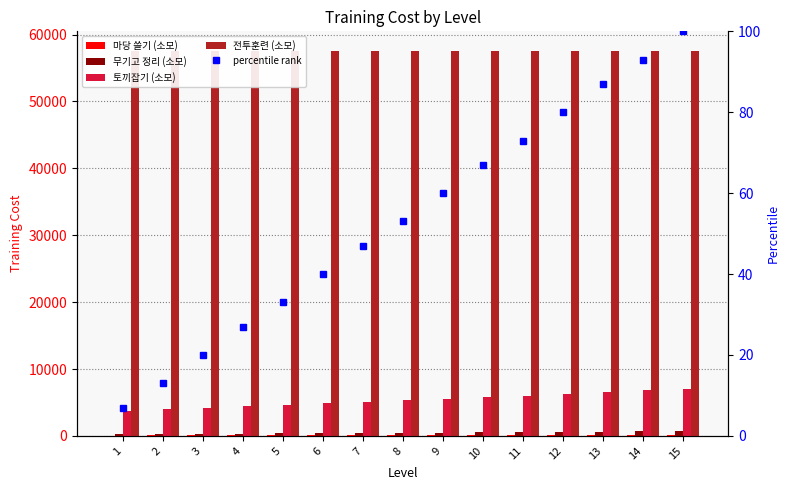

Does the chart contain stacked bars?

No